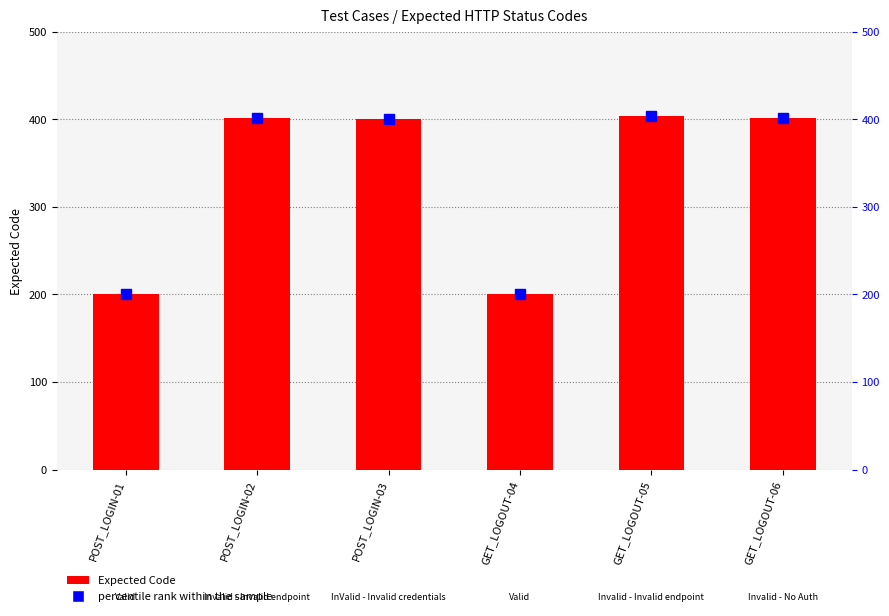

Reading right to left, what are all the values shown in this chart?

percentile rank within the sample: 401	404	200	400	401	200
Expected Code: 401	404	200	400	401	200